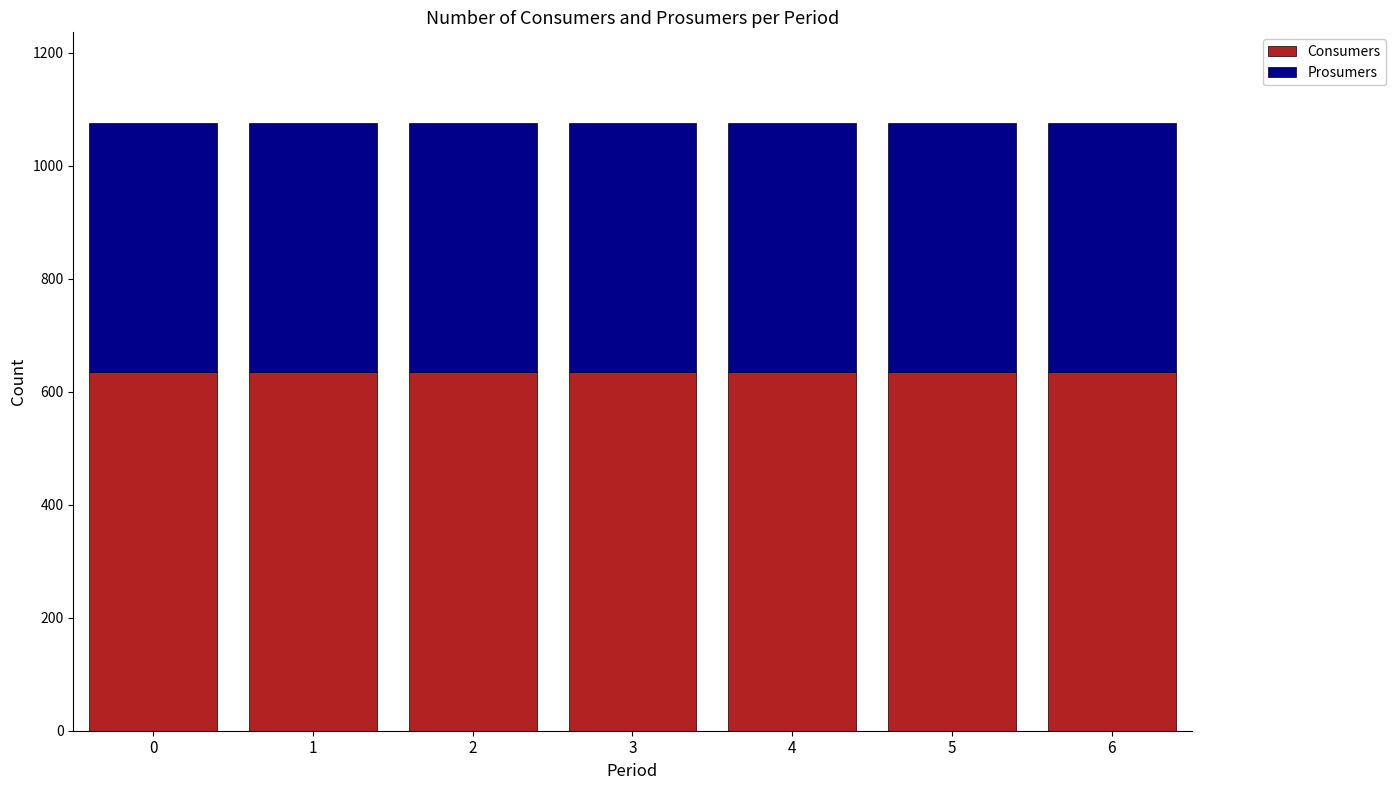

What is the value of the Consumers bar at the 4th from the left?

635